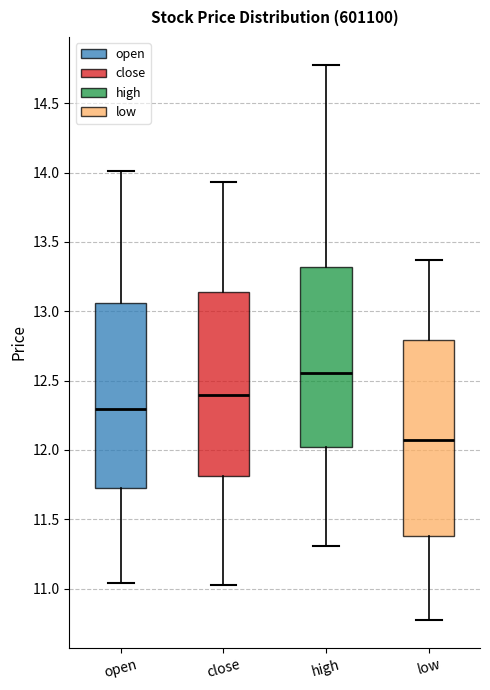

Reading left to right, read every box against the y-axis: the position of its median line, the range the box covers, and the ends of its whiskers. The values are not printed on the chart, so give them approximately, as read against the axis.

open: median 12.30, box 11.70 to 13.05, whiskers 11.05 to 14.00
close: median 12.40, box 11.80 to 13.15, whiskers 11.05 to 13.95
high: median 12.55, box 12.00 to 13.30, whiskers 11.30 to 14.80
low: median 12.05, box 11.40 to 12.80, whiskers 10.75 to 13.35